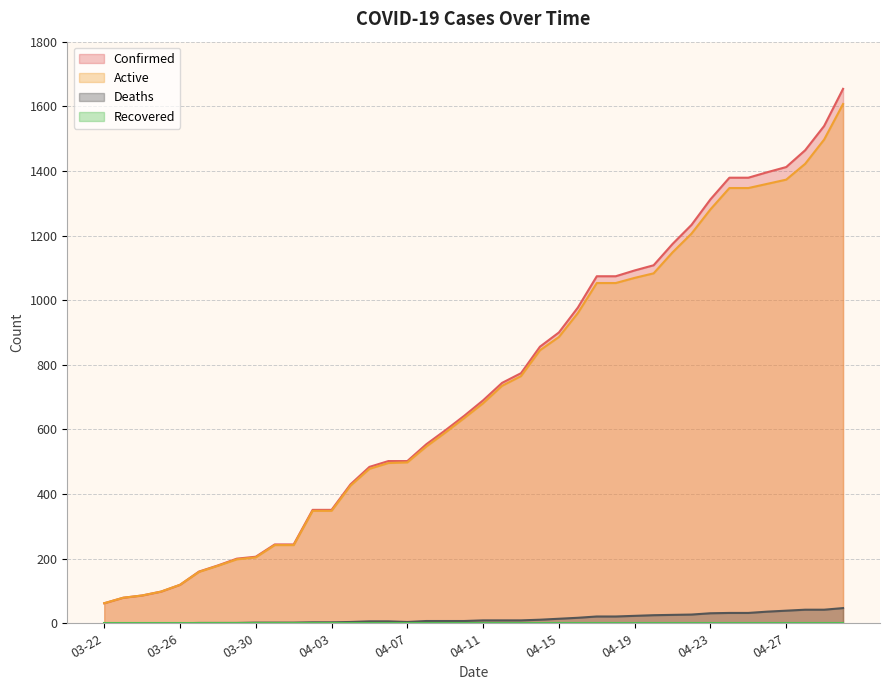

What is the label of the 15th point from the right?

04-16